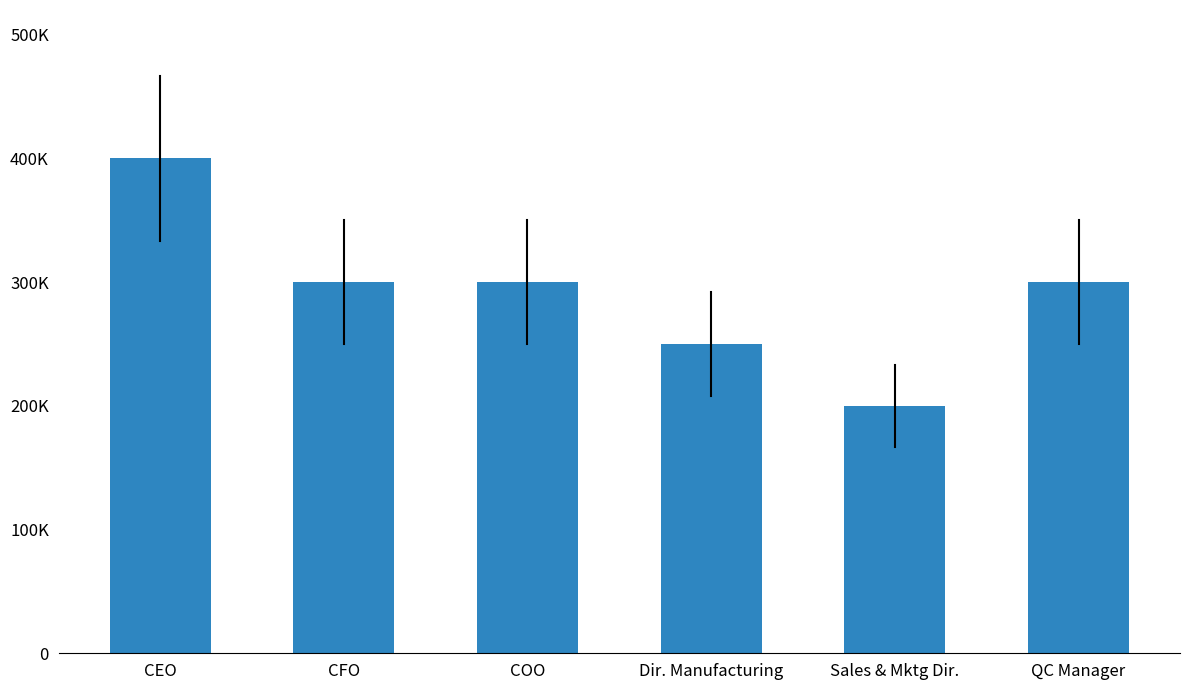

What value does the data have at Sales & Mktg Dir.?

200000.0